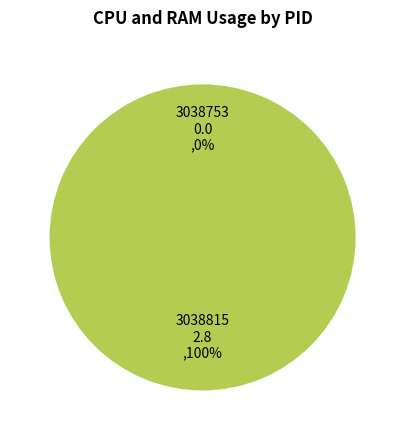

Count the number of slices in the pie.

2